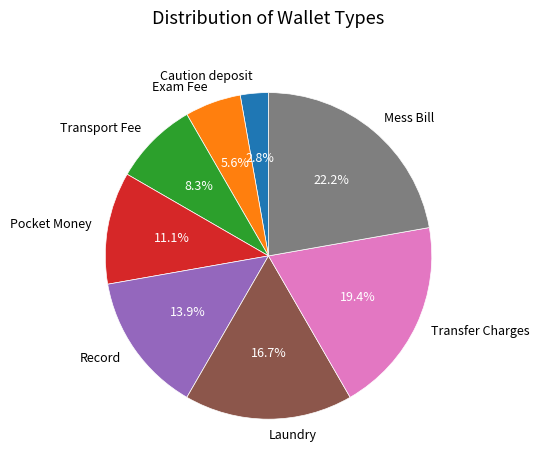

What portion of the pie excludes Laundry?

83.3%